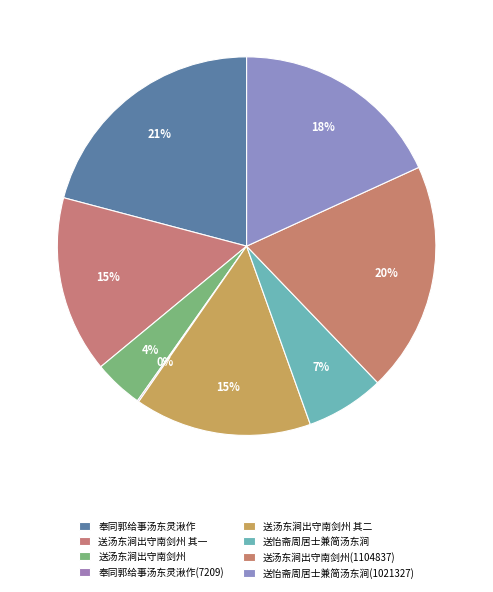

What is the change in value from 送汤东涧出守南剑州 to 送汤东涧出守南剑州(1104837)?

+867700